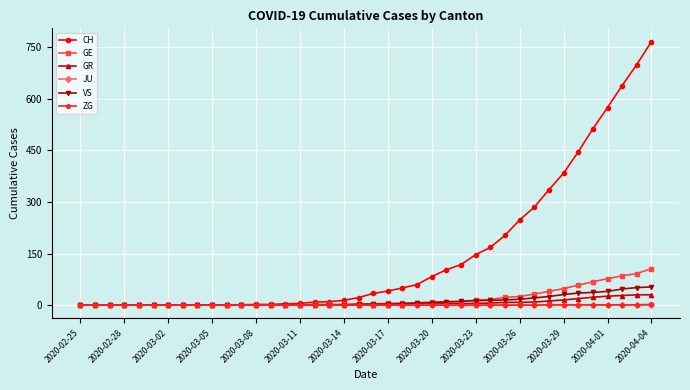

Which series has the widest spread of values?

CH